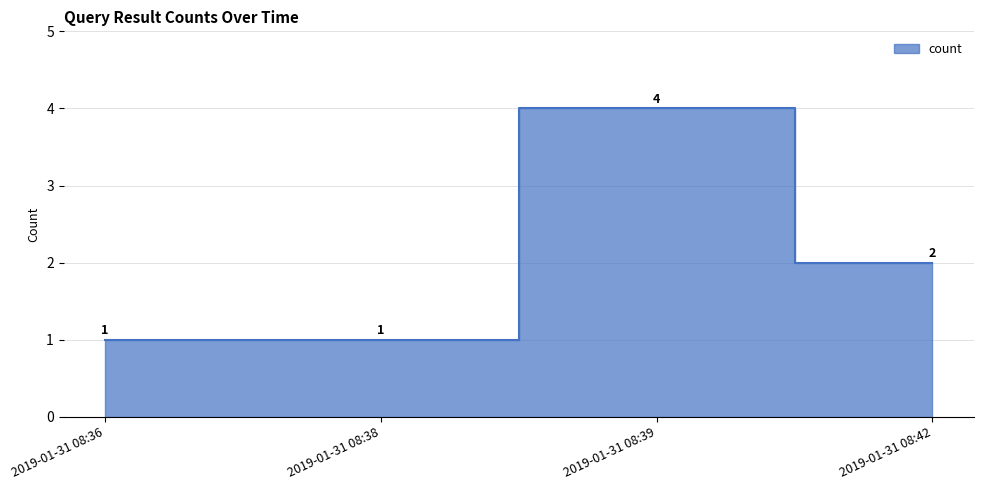

True or false: the data shows 2 at 2019-01-31 08:42.

True